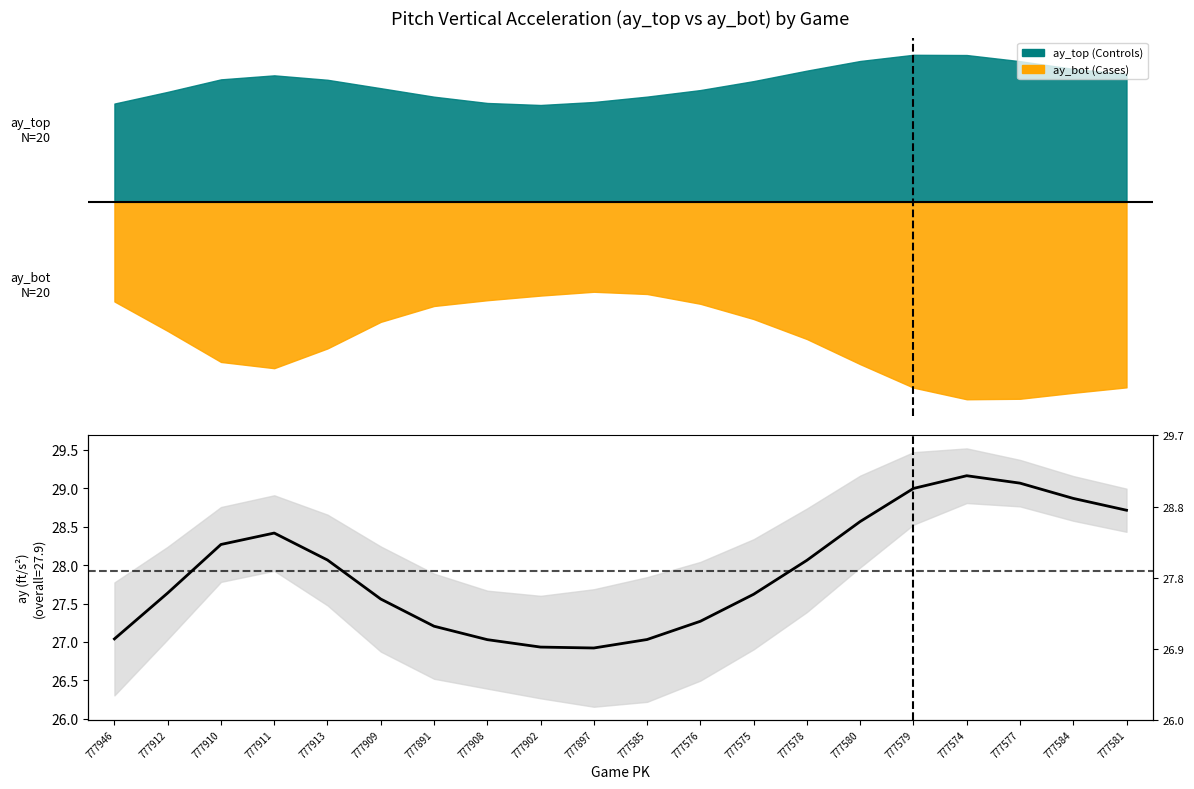

At which category does the chart reach its minimum across all series?

777897